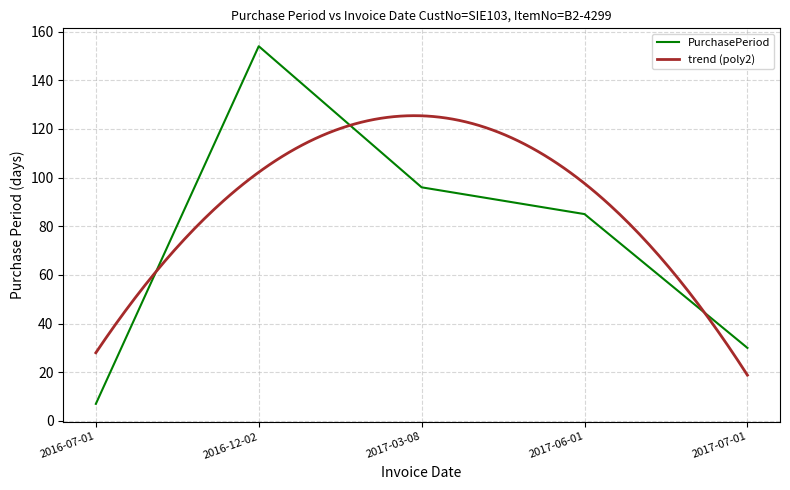

True or false: the data shows 85 at 2017-06-01.

True